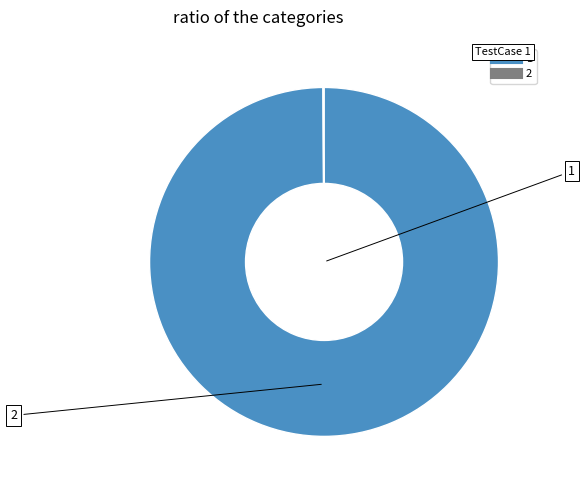

Is it true that 1 is 100% of the pie?

True